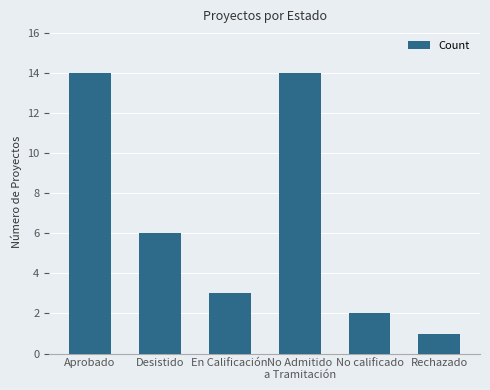

Where is the data nearest to the value 7?

Desistido